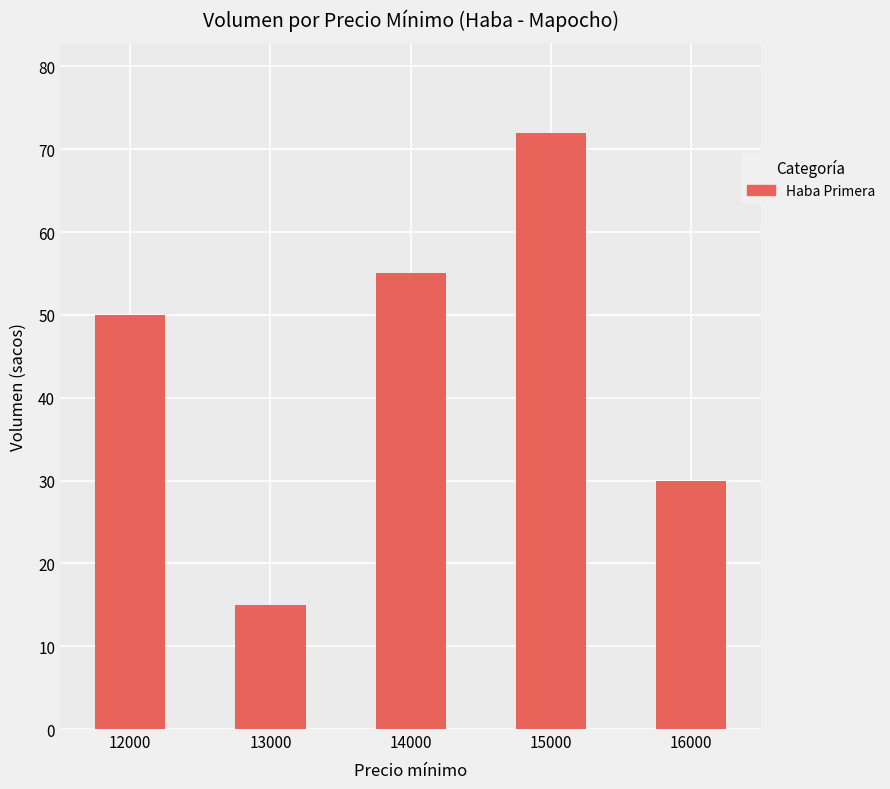

Reading right to left, what are all the values shown in this chart?

30	72	55	15	50